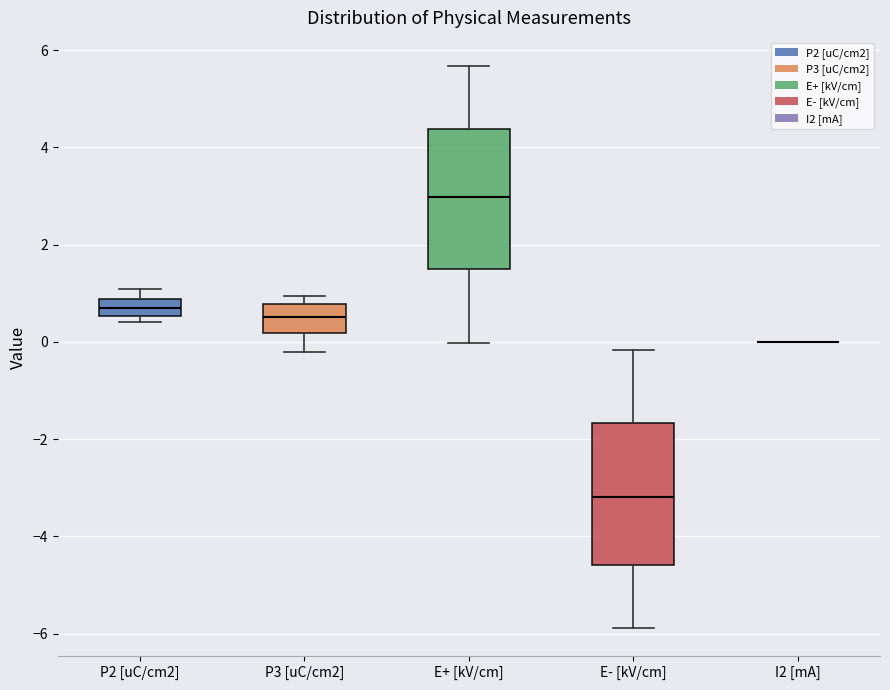

Reading left to right, transcribe this box plot: for each box, give where its median line is, the range the box spans, and where its two whiskers end, as read against the y-axis. The values are not printed on the chart, so give them approximately, as read against the axis.

P2 [uC/cm2]: median 0.6 (inside the box), box 0.6 to 0.8, whiskers 0.4 to 1.0
P3 [uC/cm2]: median 0.6, box 0.2 to 0.8, whiskers -0.2 to 1.0
E+ [kV/cm]: median 3.0, box 1.6 to 4.4, whiskers 0.0 to 5.6
E- [kV/cm]: median -3.2, box -4.6 to -1.6, whiskers -5.8 to -0.2
I2 [mA]: box collapsed to a line at 0.0, whiskers 0.0 to 0.0